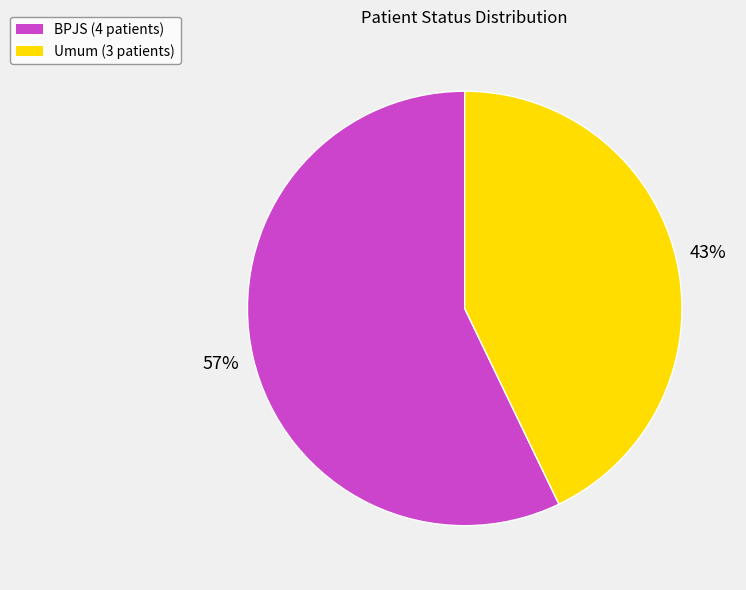

Do BPJS and Umum together represent more than half of the pie?

Yes